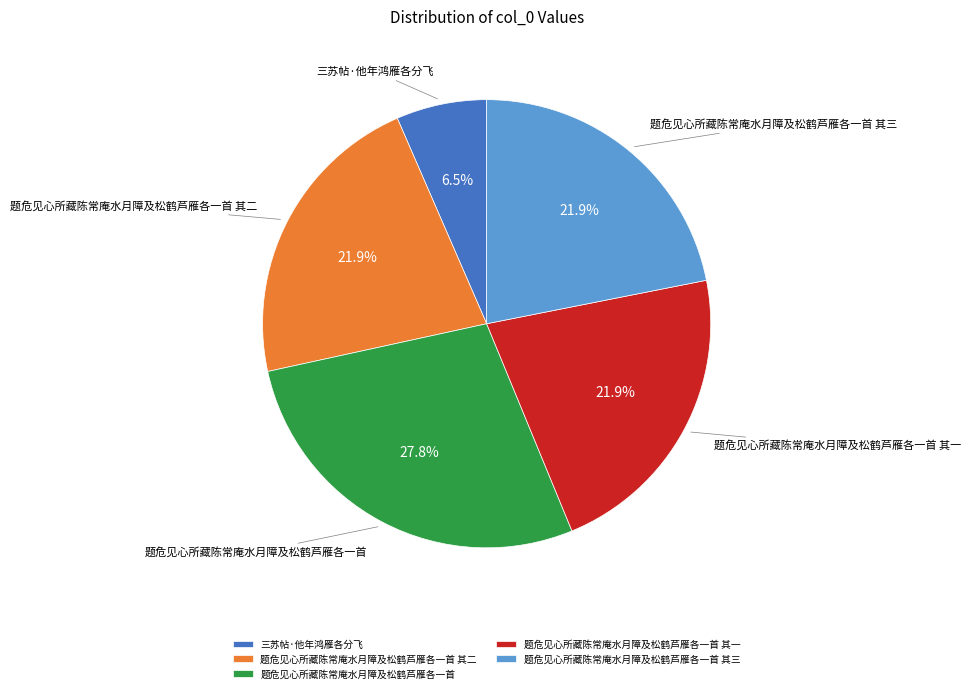

Count the number of slices in the pie.

5